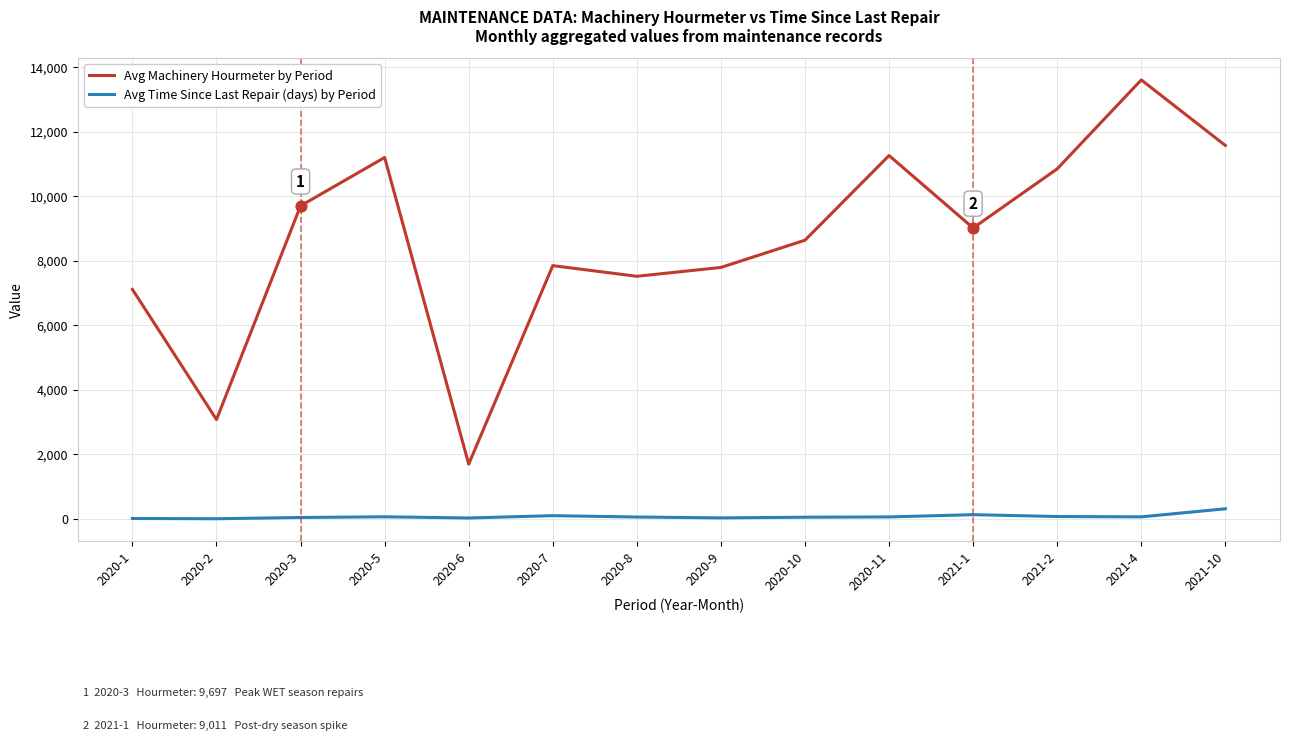

Which series changed the most between 2020-1 and 2021-2?

Avg Machinery Hourmeter by Period